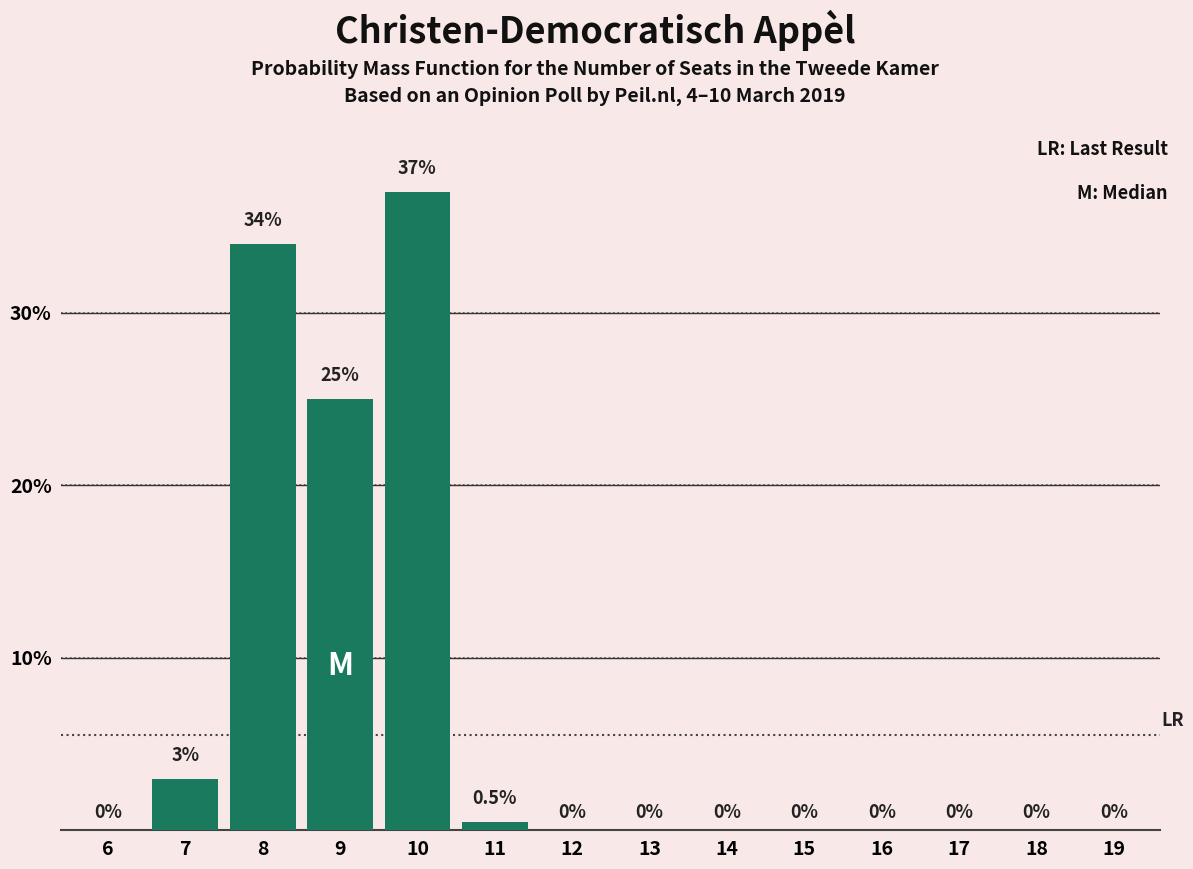

Reading right to left, transcribe all the data shown in this chart.

19=0.0	18=0.0	17=0.0	16=0.0	15=0.0	14=0.0	13=0.0	12=0.0	11=0.5	10=37.0	9=25.0	8=34.0	7=3.0	6=0.0